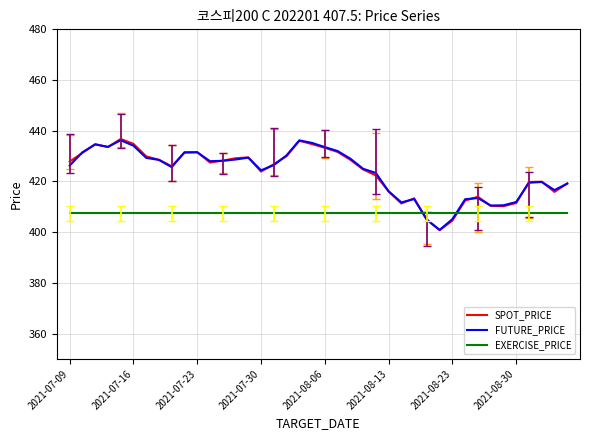

True or false: FUTURE_PRICE and EXERCISE_PRICE intersect in this chart.

True